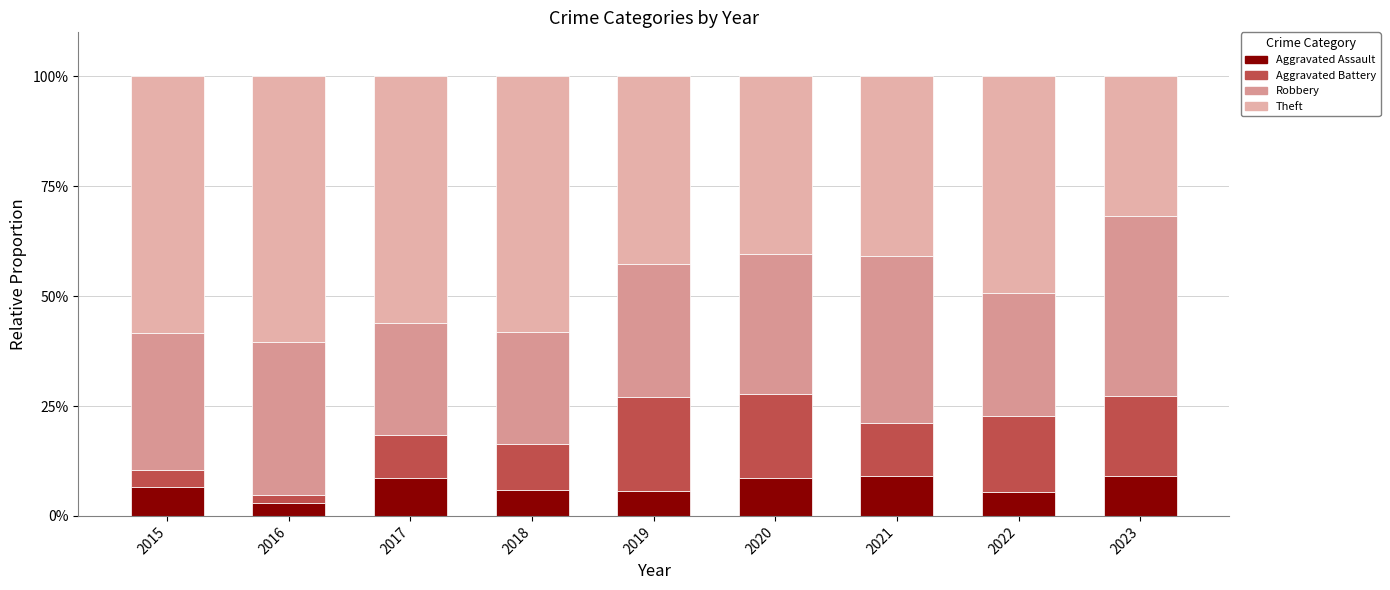

Does the chart contain stacked bars?

Yes